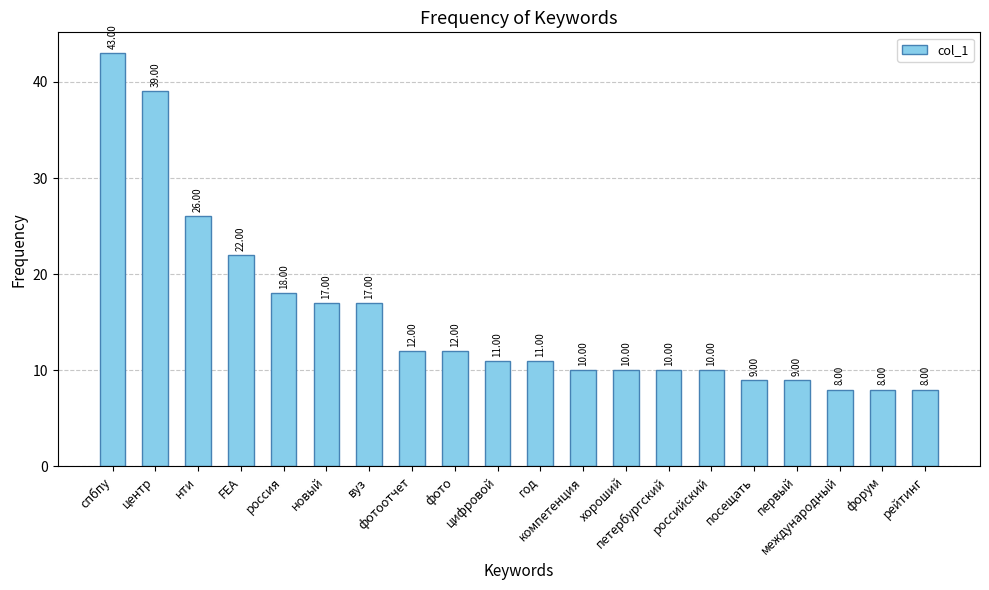

Which label corresponds to the largest value in the chart?

спбпу